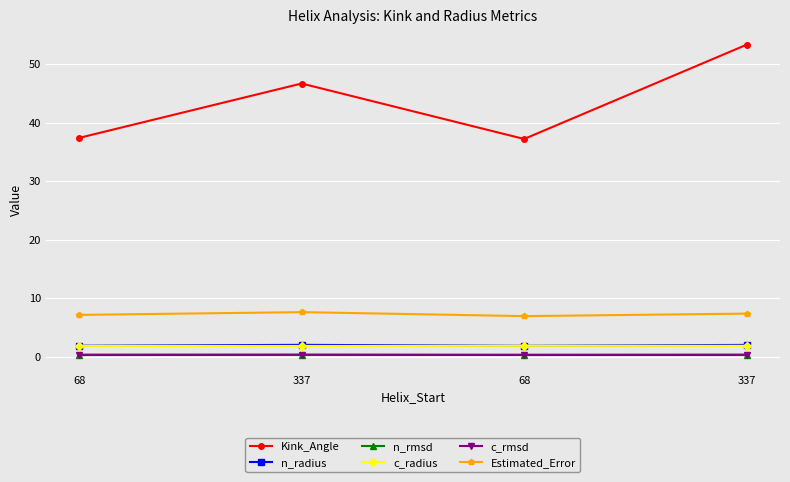

How many series are shown in this chart?

6